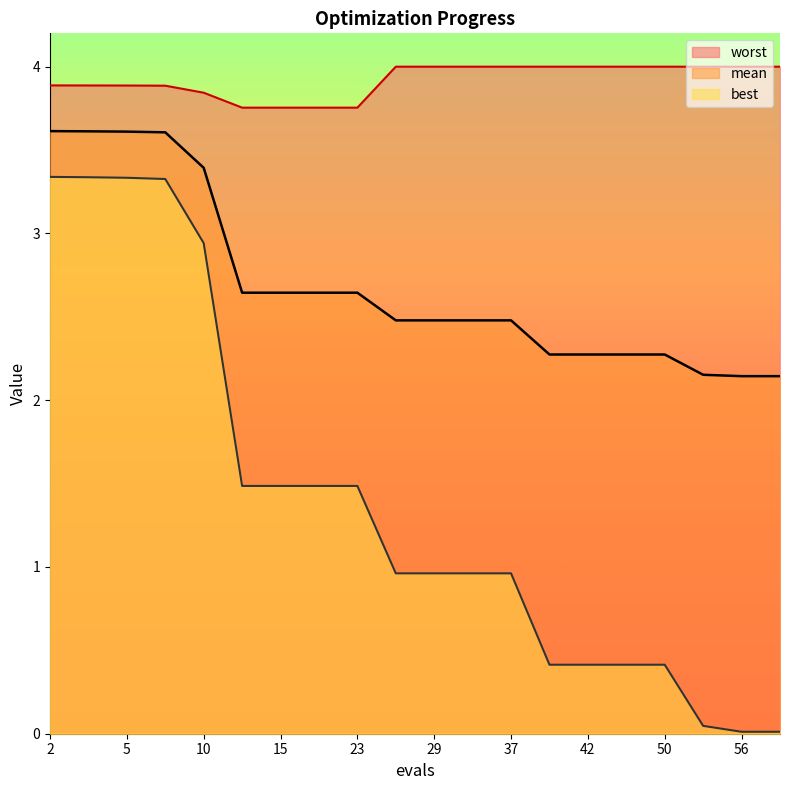

What is the difference between the second highest and second lowest values in the worst series?

0.2